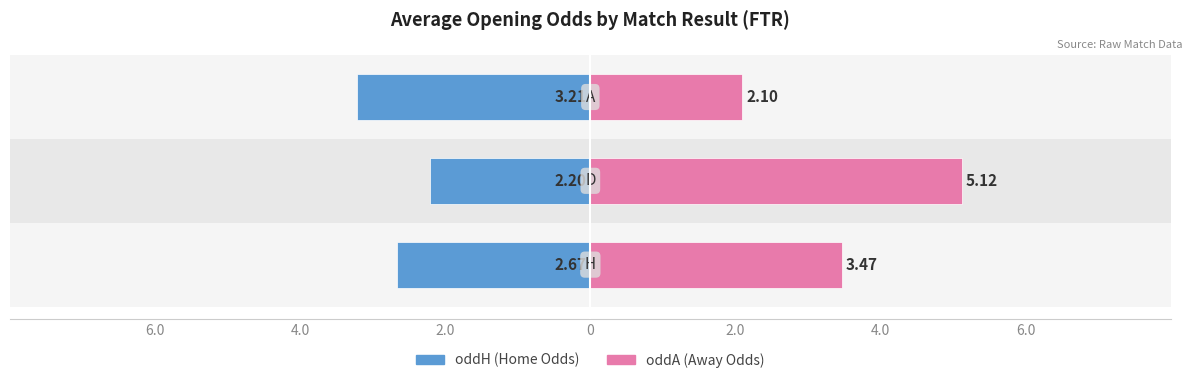

Is it true that oddH (Home Odds) equals -0.9 at 4.0?

False